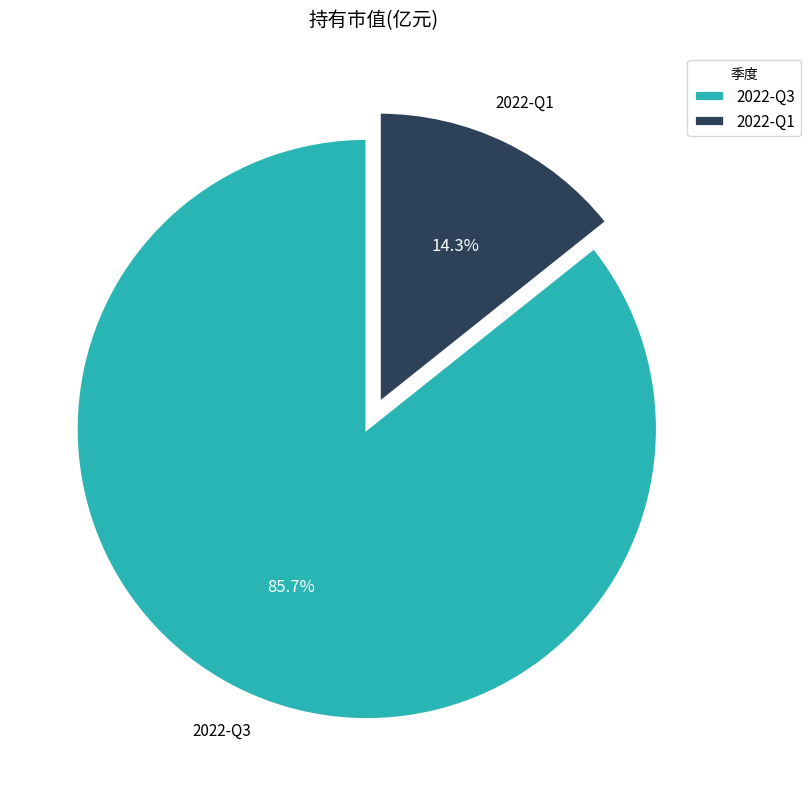

What percentage is the 2022-Q3 slice, to the nearest percent?

86%